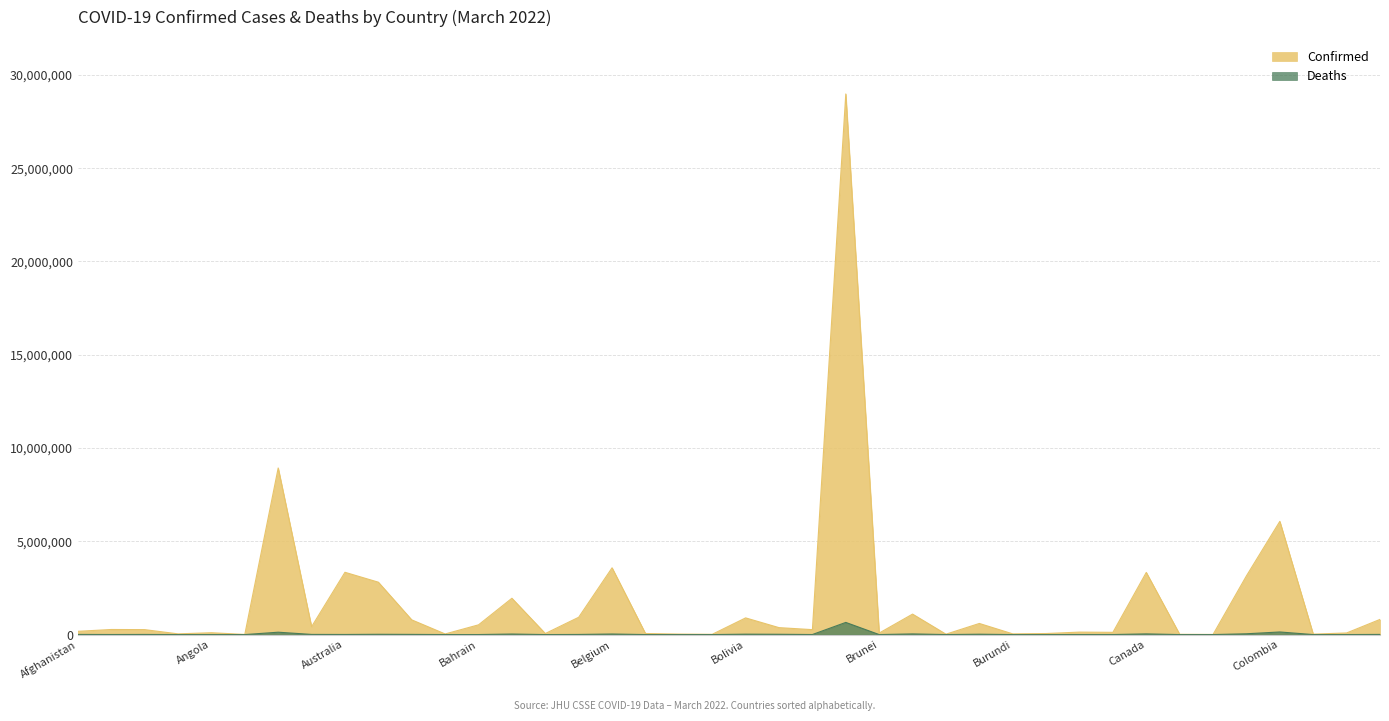

What is the difference between the highest and lowest values at Cambodia?

128700